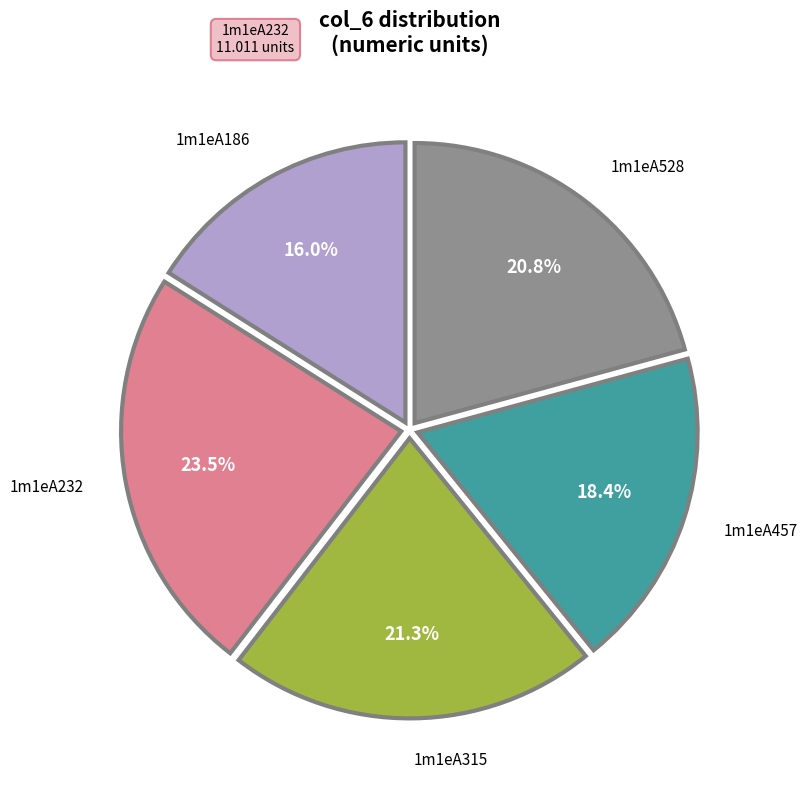

Does any single category account for the majority?

No